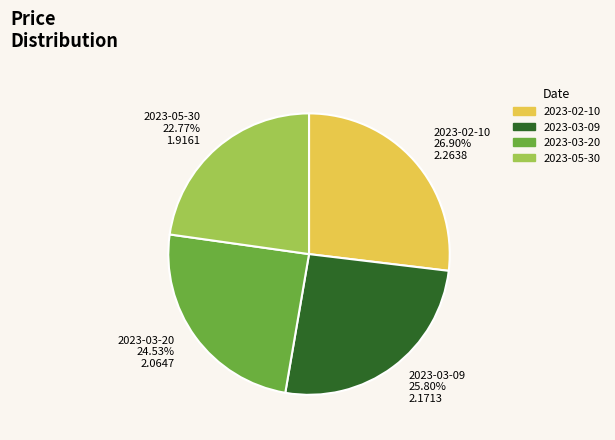

To the nearest percent, what is the difference between the 2023-05-30 and 2023-03-20 slice percentages?

2%